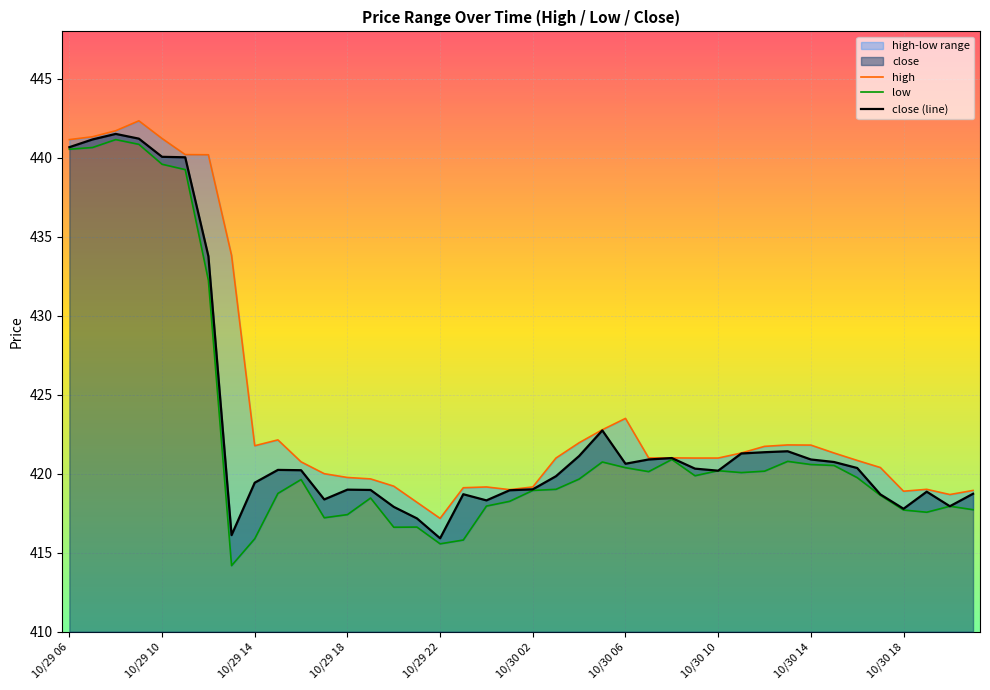

What is the sum of all low values?

16887.8